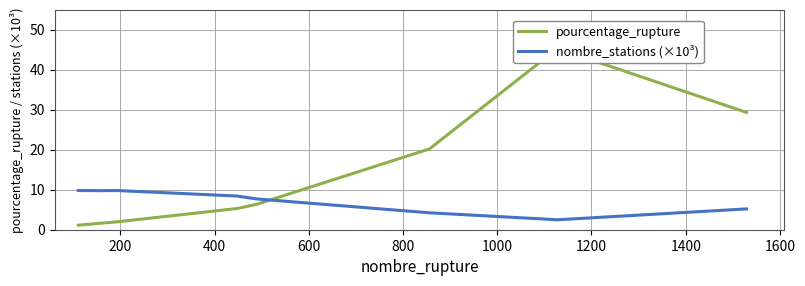

What is the value of the nombre_stations (×10³) point at the 6th from the left?

7.7